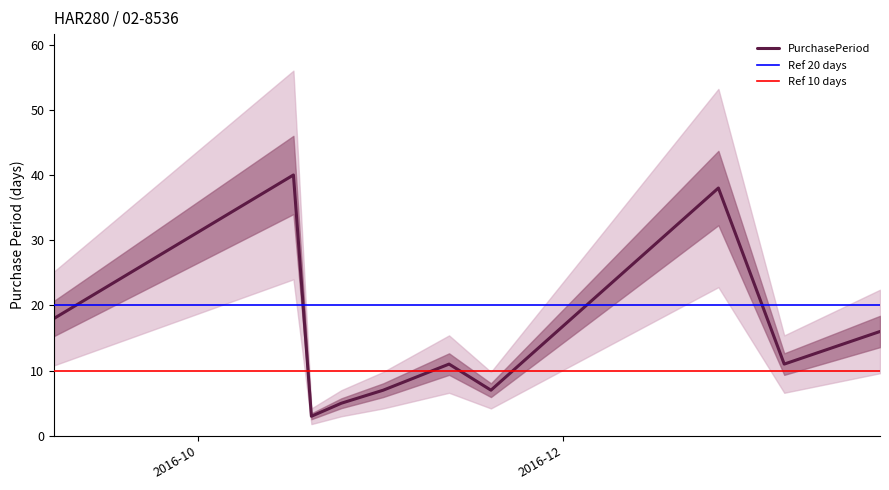

The chart shows a value of 2 at 2016-11-01. True or false?

False